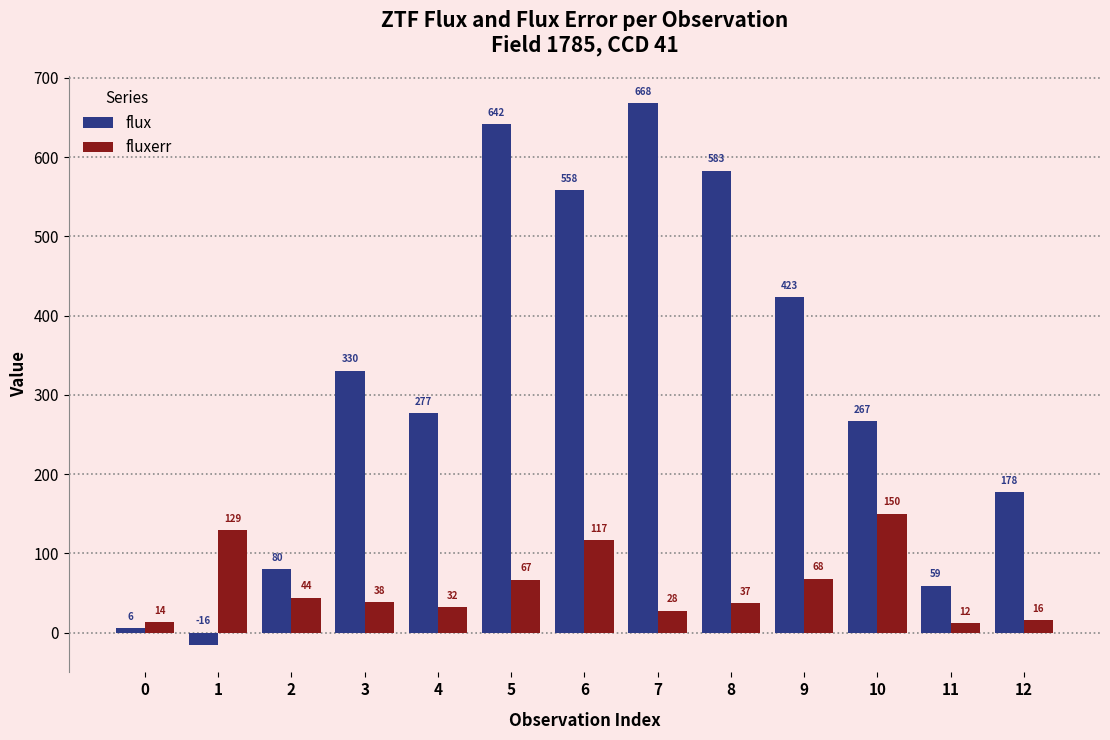

What is the difference between the second highest and second lowest values in the flux series?

636.1